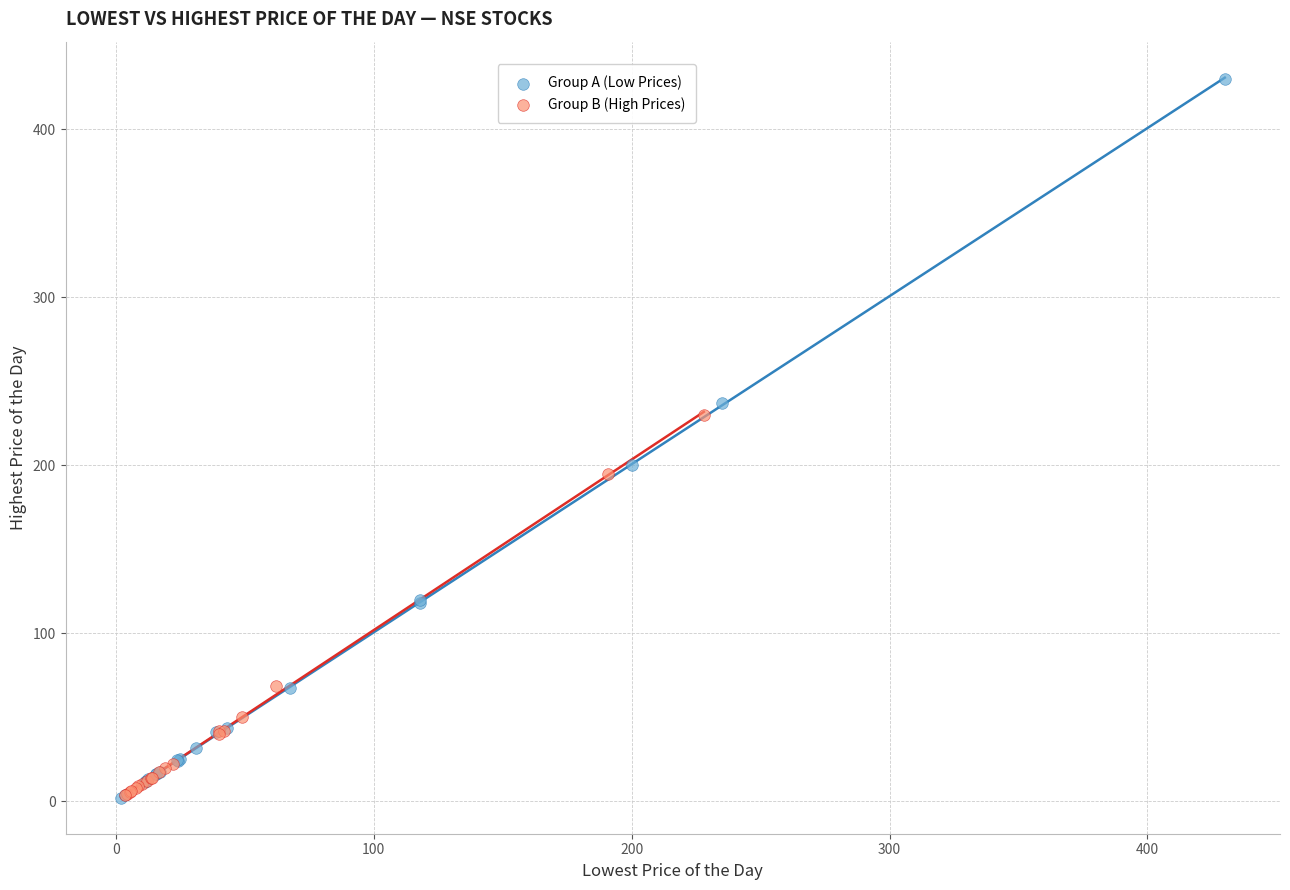

Which series contains the highest Y value?

Group A (Low Prices)